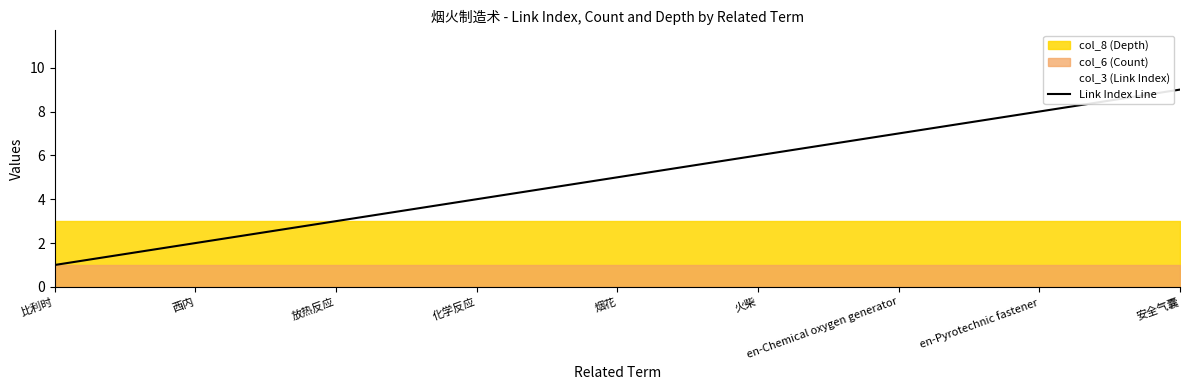

Rank the categories by value from lowest to highest.

比利时, 西内, 放热反应, 化学反应, 烟花, 火柴, en-Chemical oxygen generator, en-Pyrotechnic fastener, 安全气囊